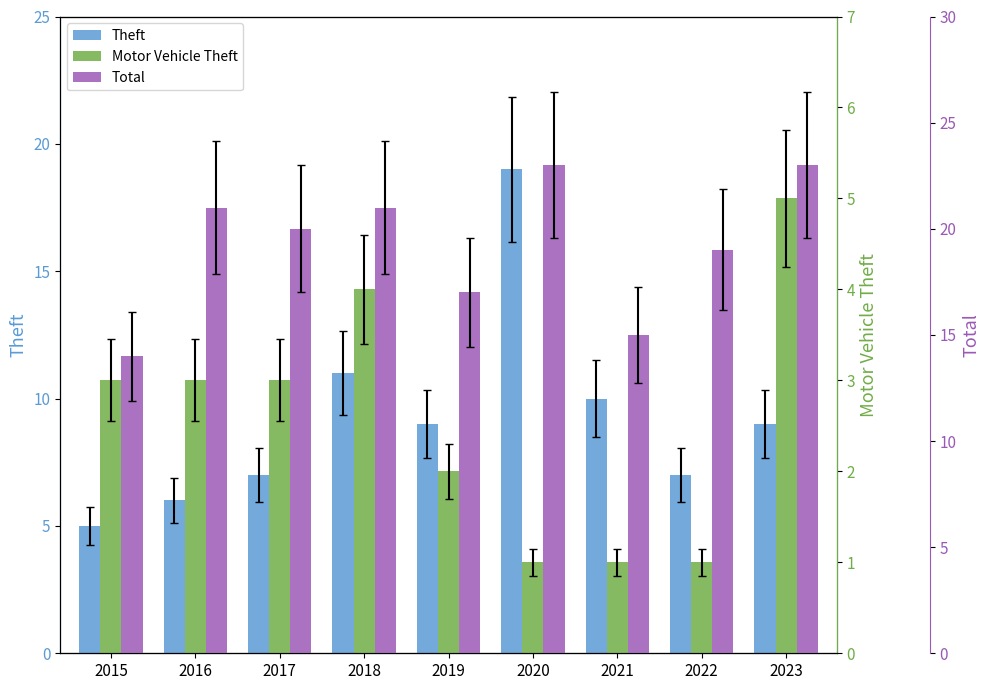

Is the value of Motor Vehicle Theft at 2015 greater than the value of Total at 2021?

No